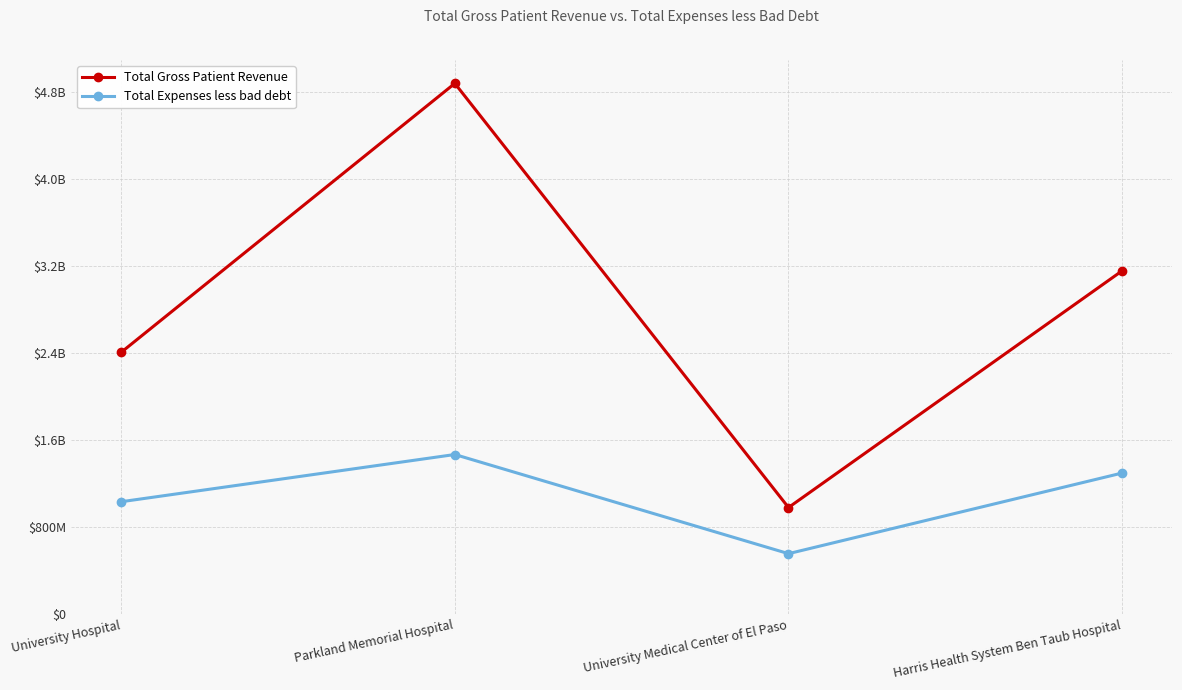

What is the label of the 1st point from the left?

University Hospital